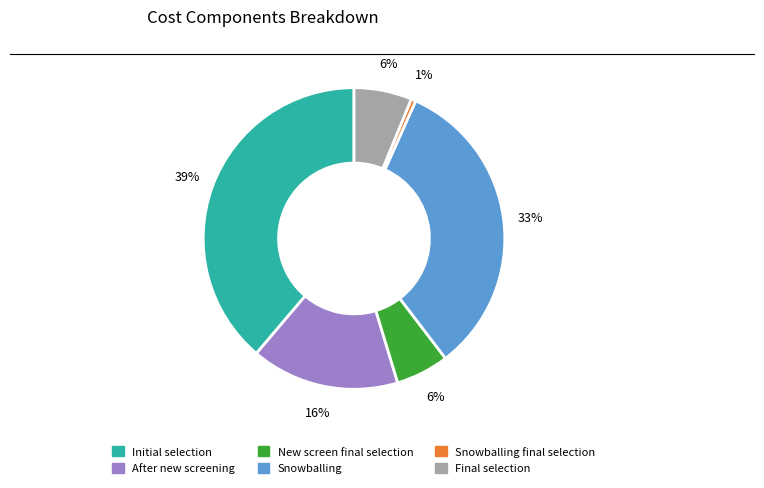

Count the number of slices in the pie.

6